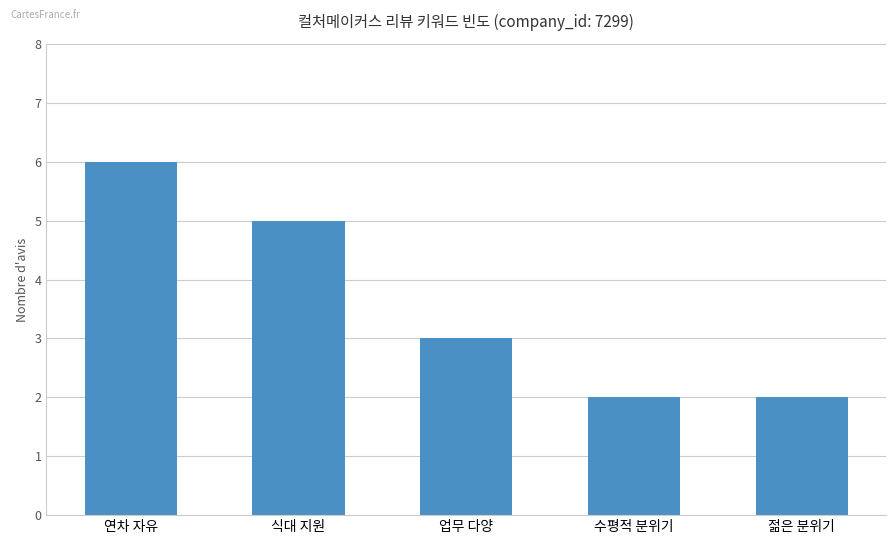

What is the difference between the second highest and minimum values?

3